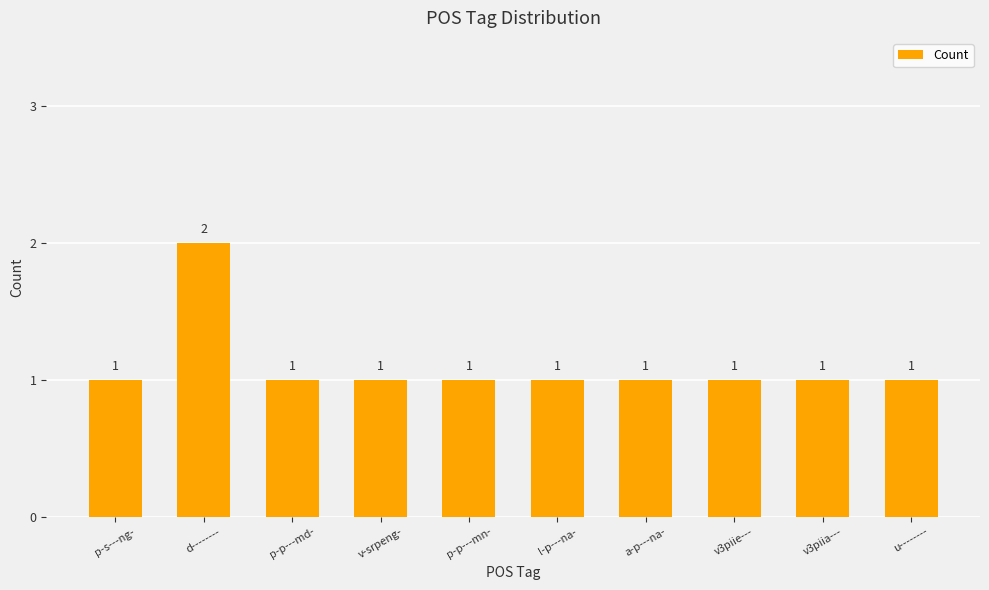

Is it true that the value at p-p---mn- is 0?

False